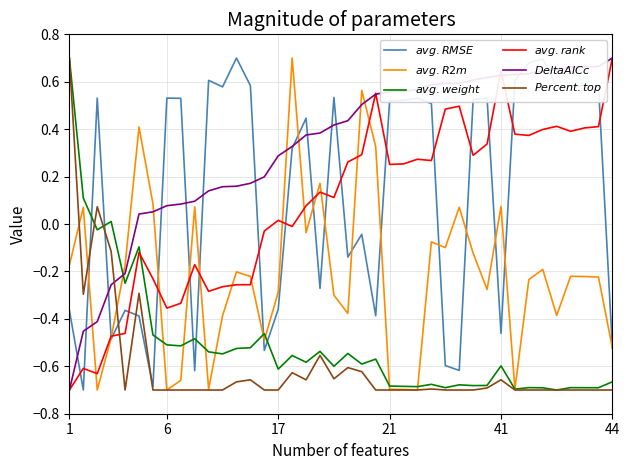

Does the chart have visible grid lines?

Yes